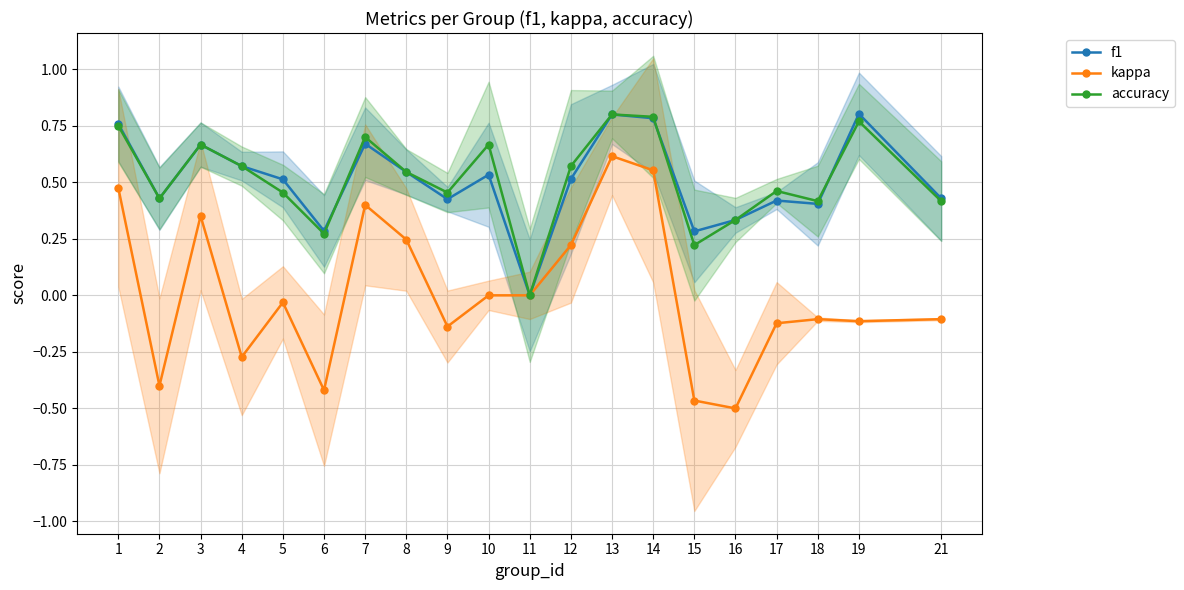

In f1, how many points are higher than both neighbors (excluding endpoints)?

6